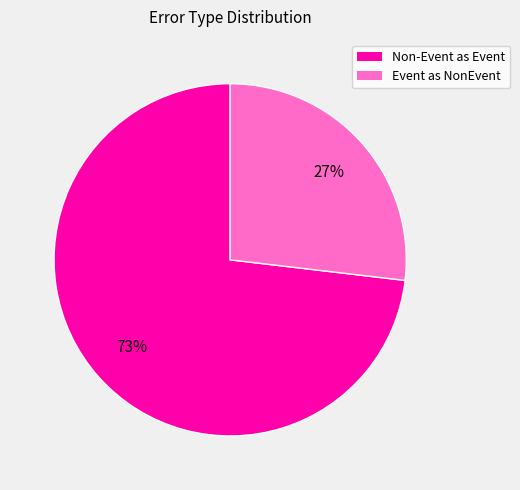

To the nearest percent, what is the difference between the largest and smallest slice percentages?

46%